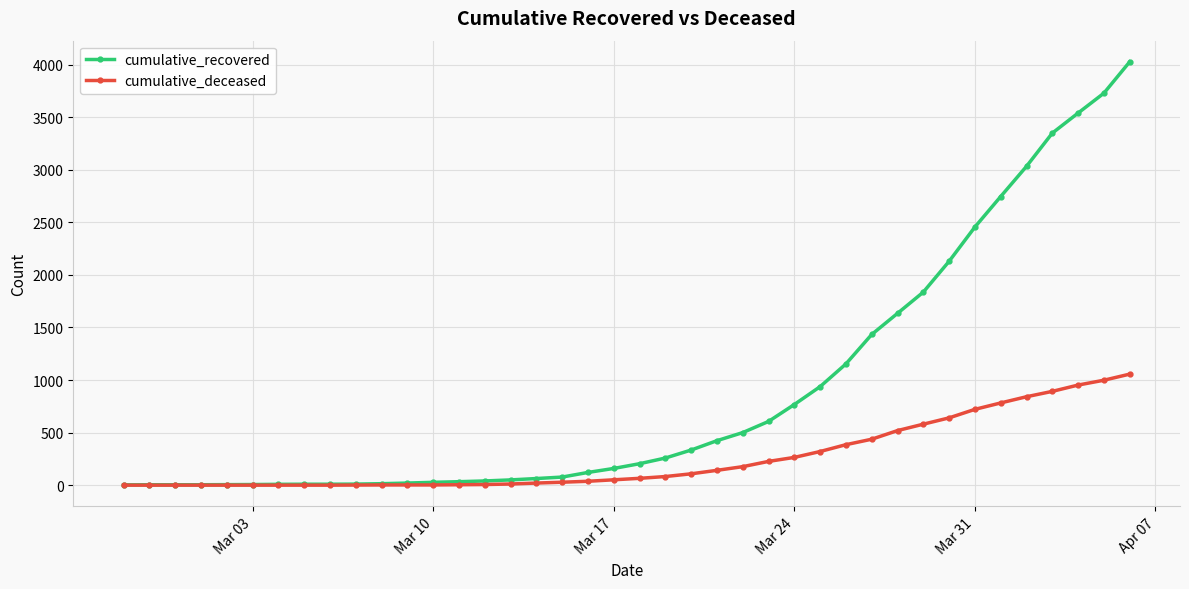

How many categories are shown in the chart?

40